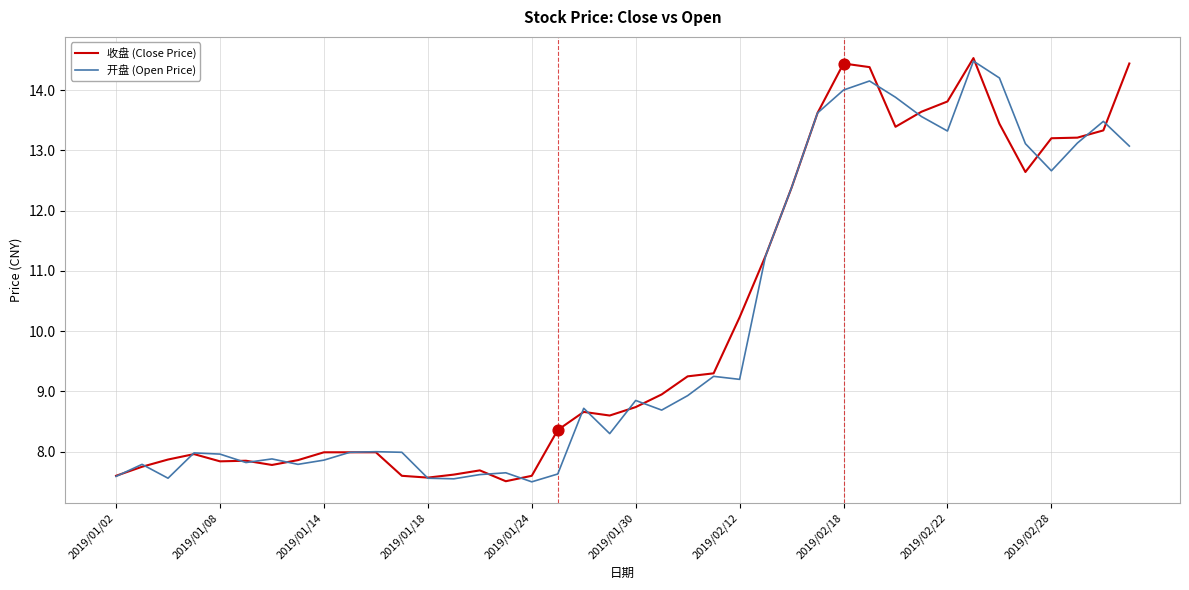

Which series has the largest total across all categories?

收盘 (Close Price)